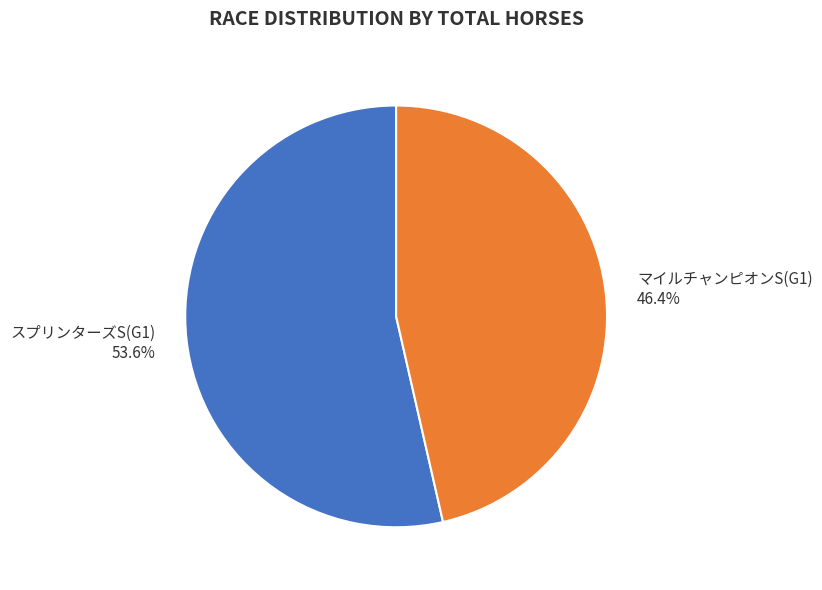

To the nearest percent, what percentage of the pie is マイルチャンピオンS(G1)?

46%